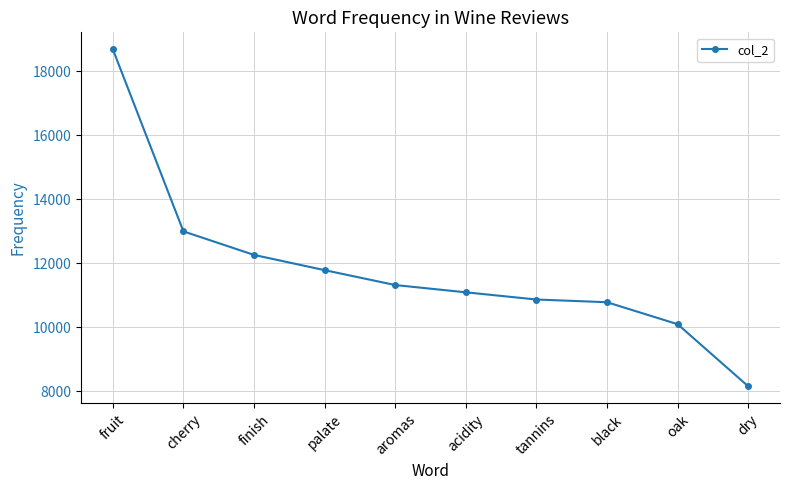

What is the label of the 2nd point from the right?

oak